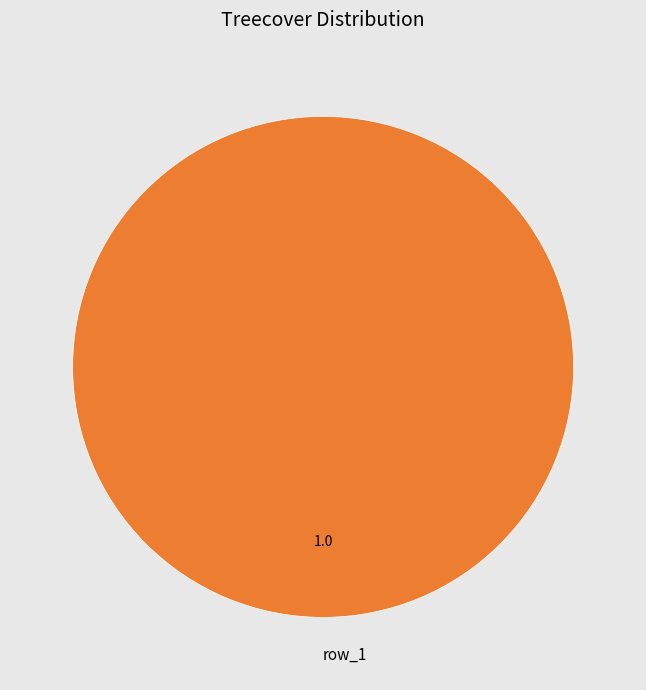

The row_1 slice represents 100% of the pie. True or false?

True